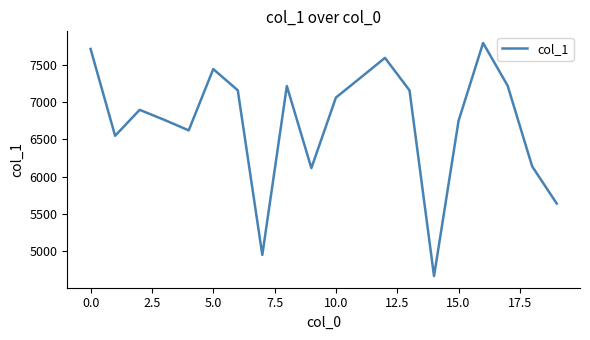

What is the difference between the maximum and minimum values?

3134